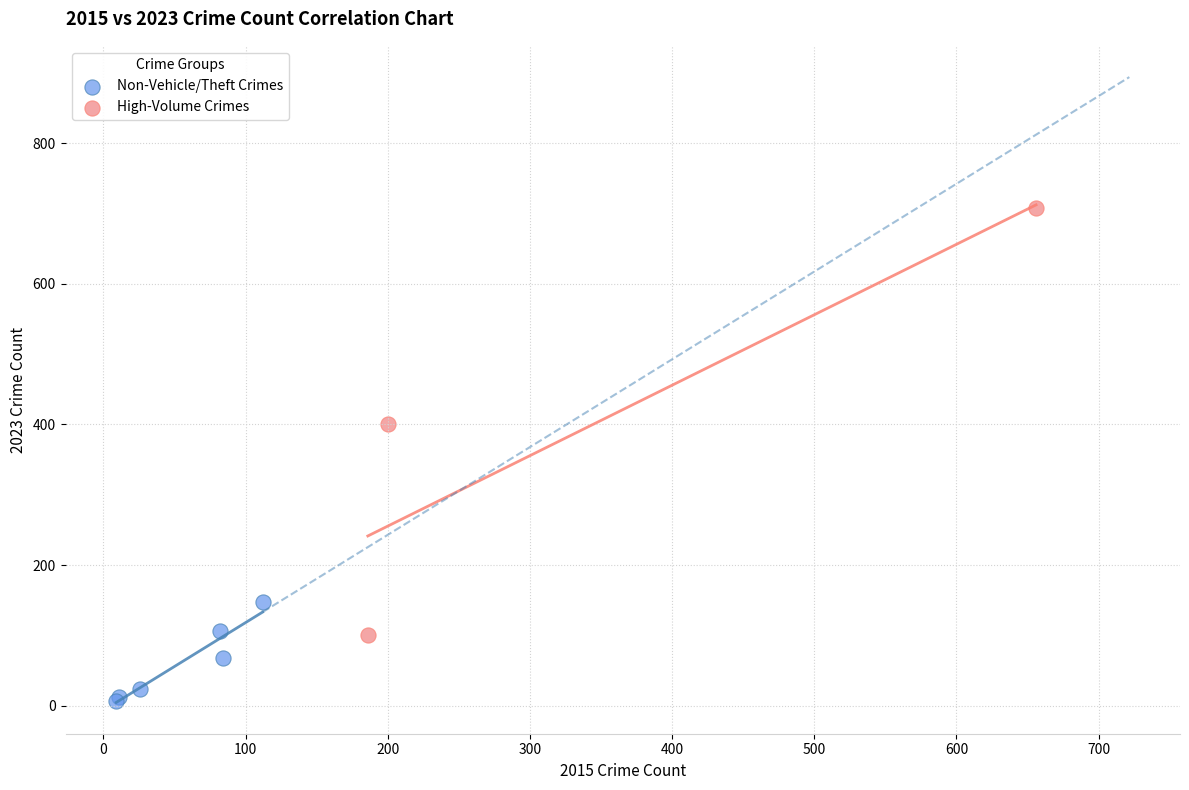

Which series reaches the minimum Y coordinate?

Non-Vehicle/Theft Crimes